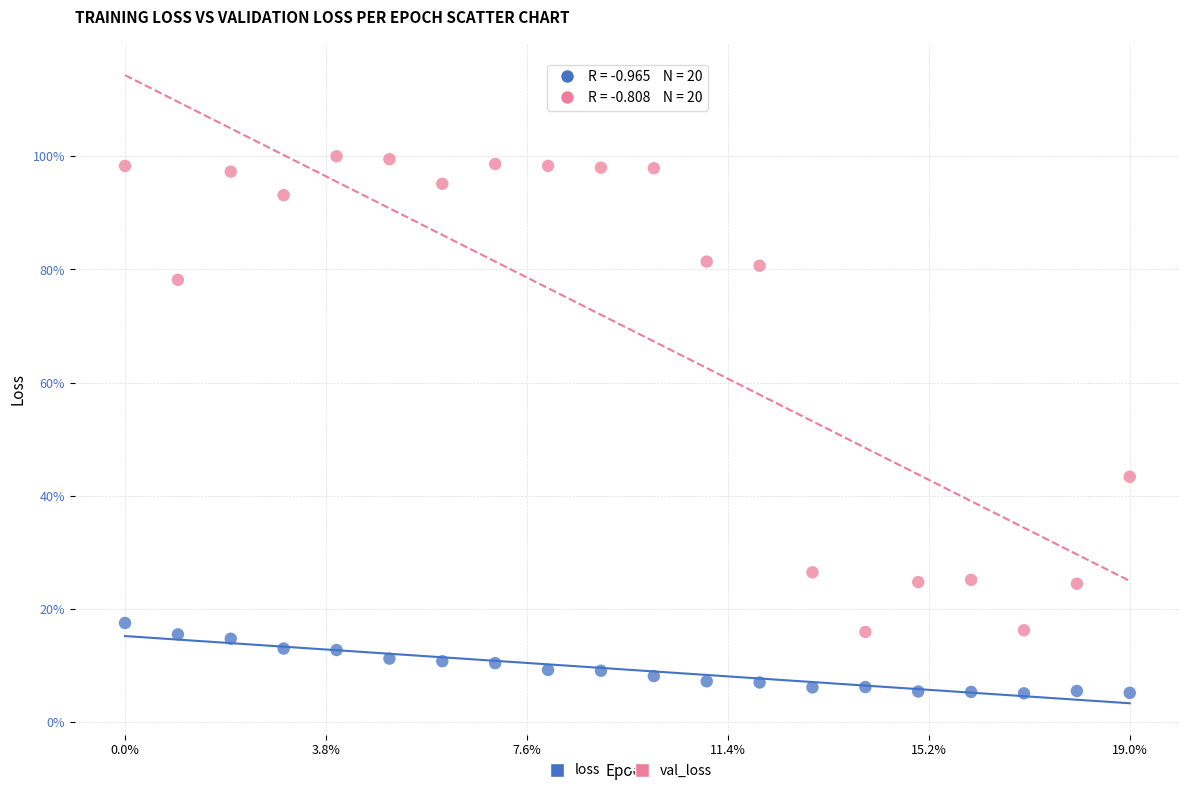

What are all the series names shown in the legend?

loss, val_loss